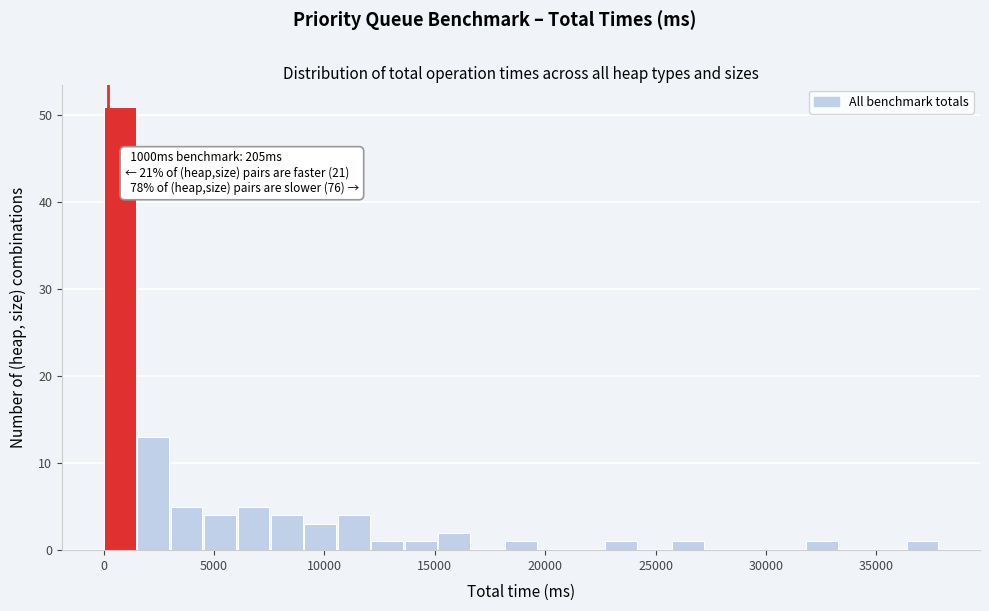

Around what value on the x-axis is the tallest bar? Give the approximate position of its centre, as read against the axis.

500